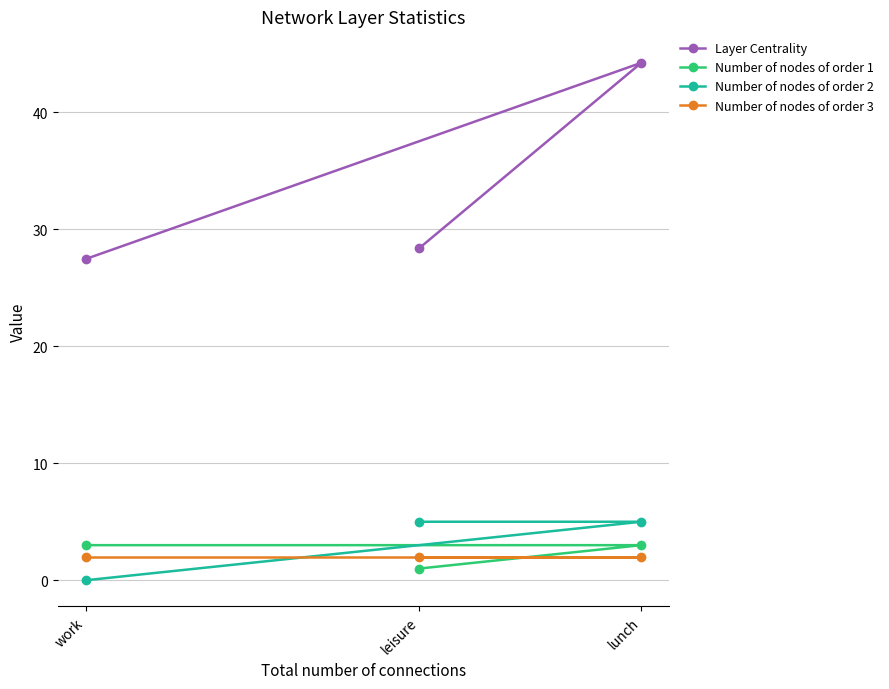

What is the maximum value shown in the chart?

44.2